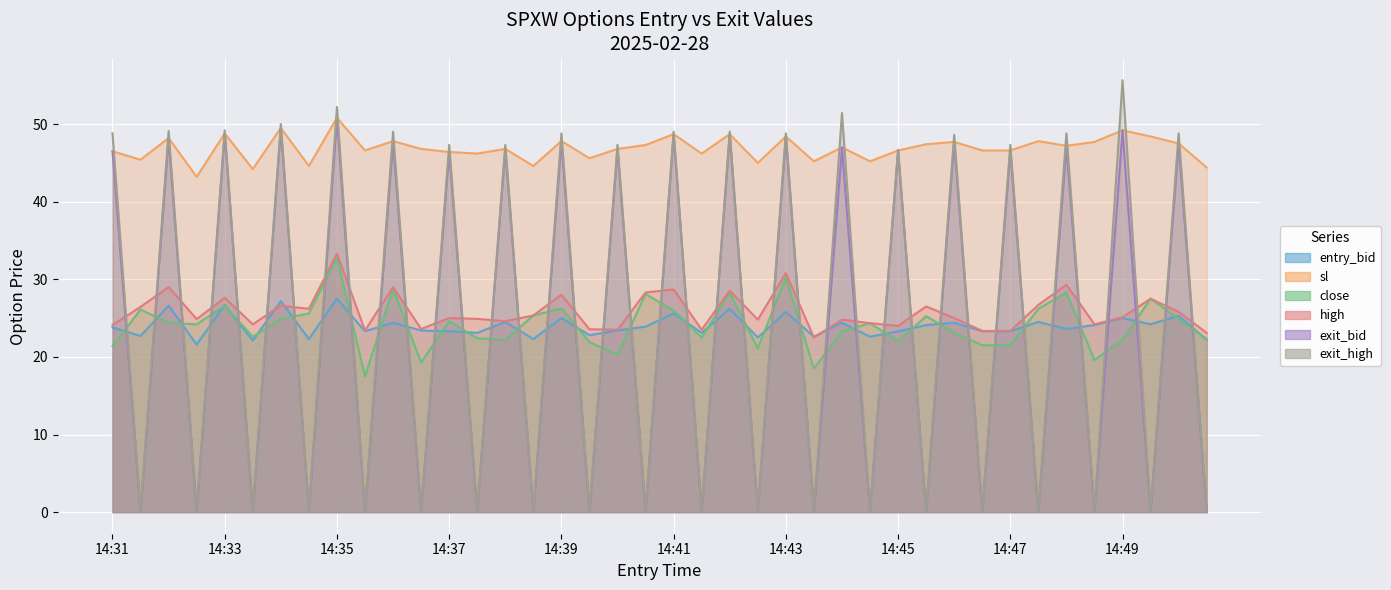

How many data points in sl are less than 46?

10